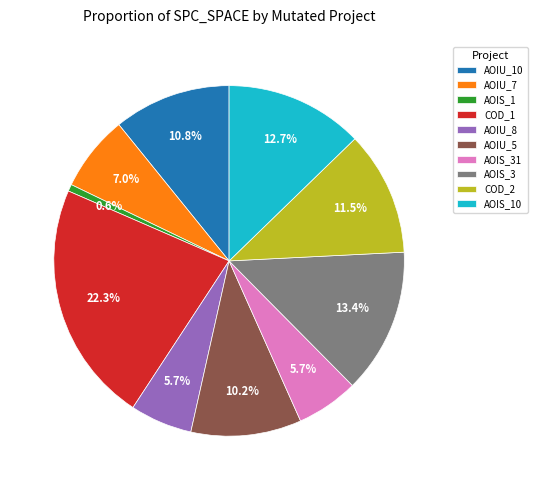

Between AOIU_7 and AOIS_10, which is larger?

AOIS_10